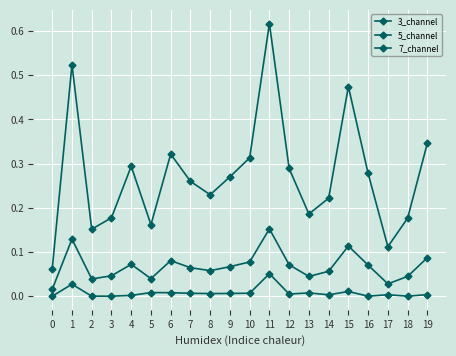

Rank the series by their maximum value, from lowest to highest.

7_channel, 3_channel, 5_channel